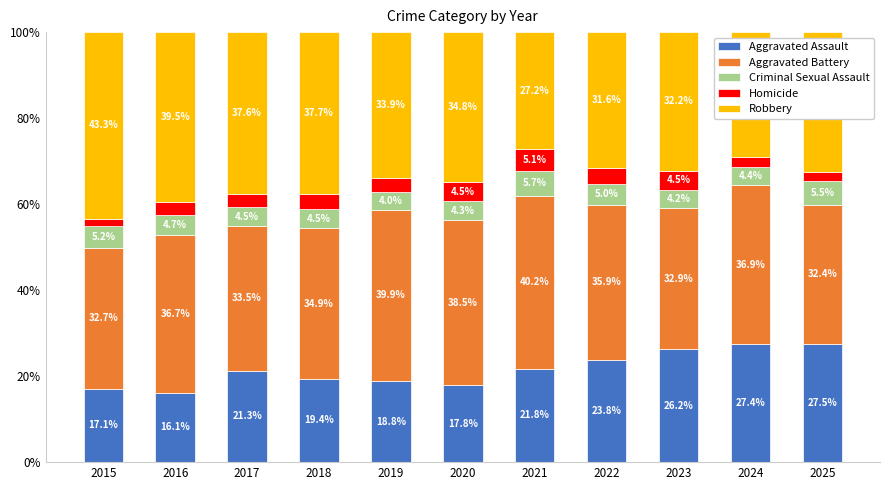

The value of Aggravated Assault at 2025 is 27.5. True or false?

True